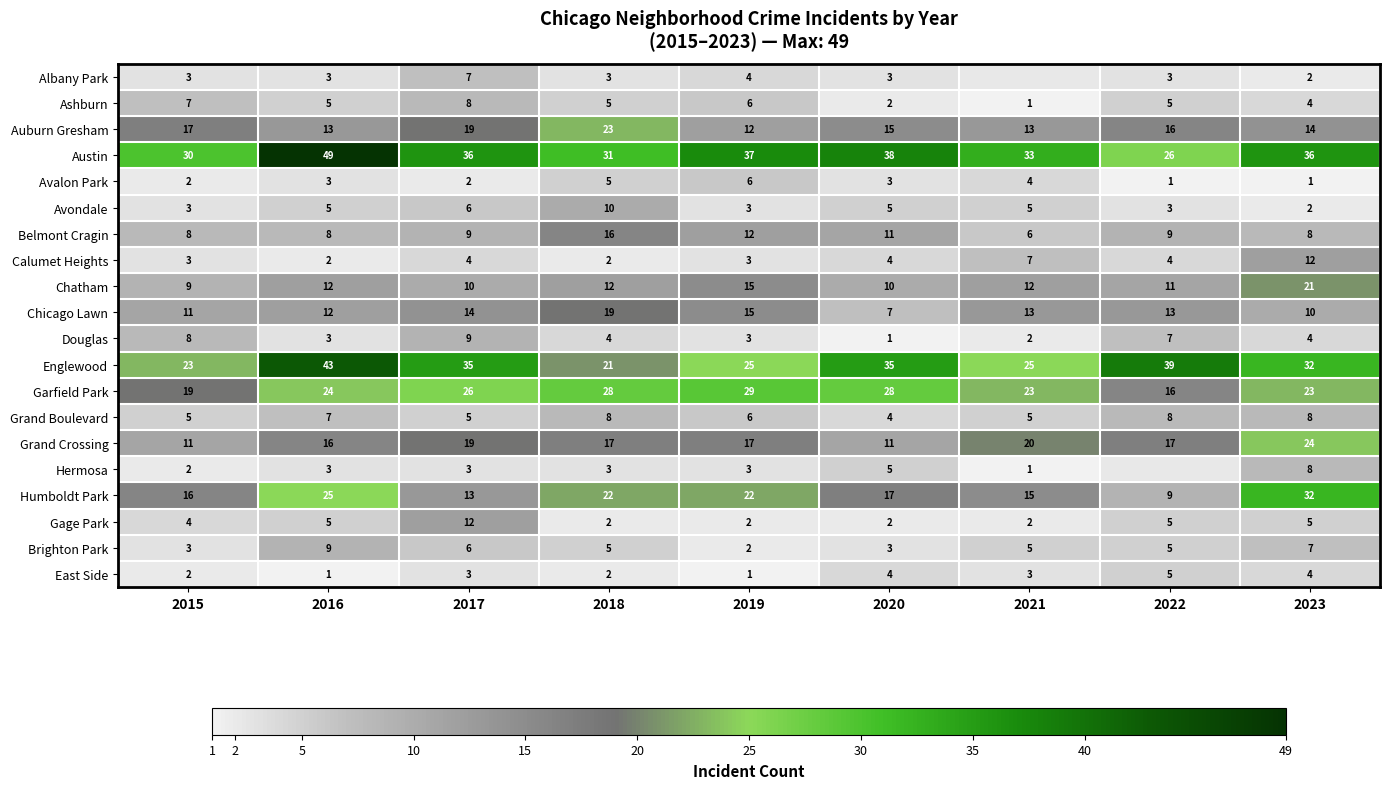

What is the spread (max minus min) of values at 2018?

29